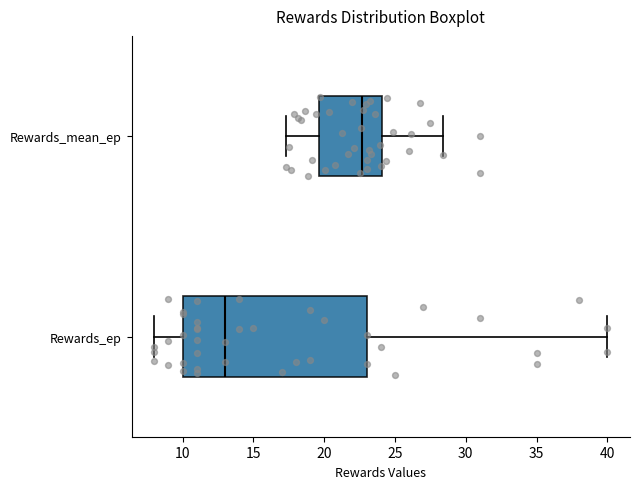

Which box has the furthest to the right median line?

Rewards_mean_ep